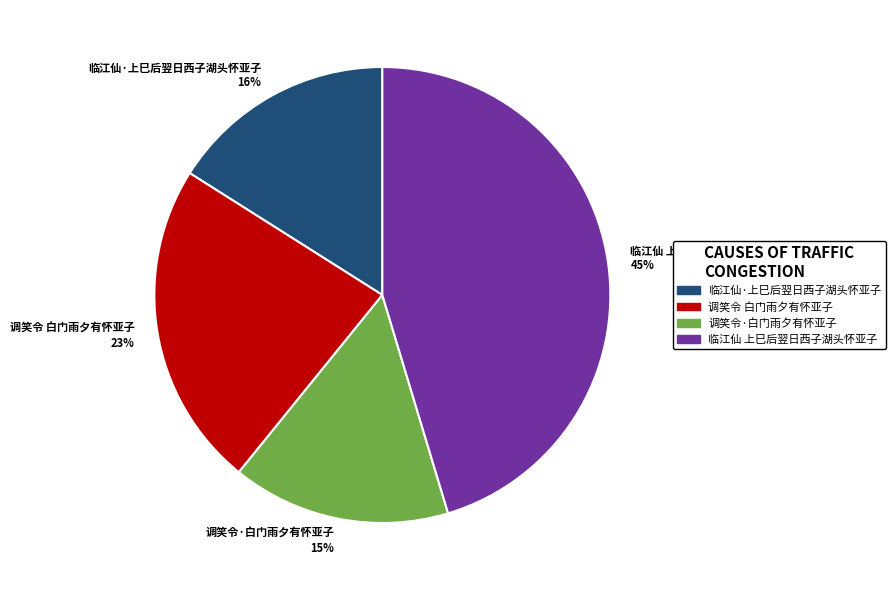

Do 调笑令 白门雨夕有怀亚子 and 调笑令·白门雨夕有怀亚子 together represent more than half of the pie?

No